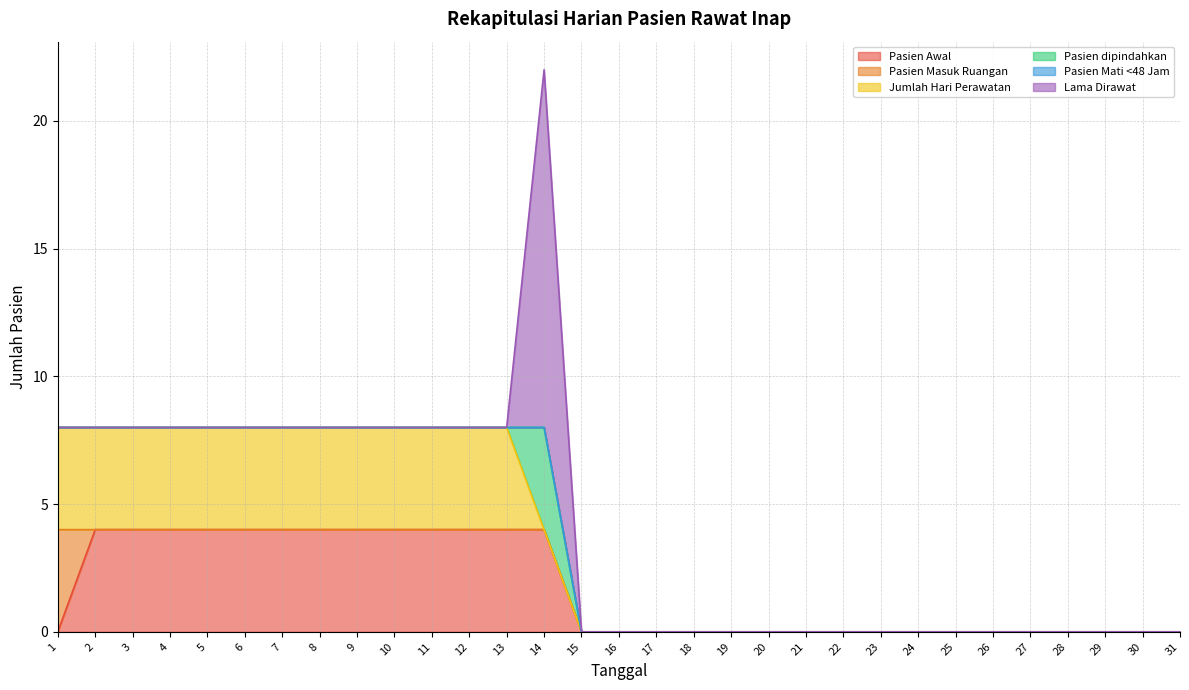

True or false: Jumlah Hari Perawatan has more than 0 interior local peaks.

False